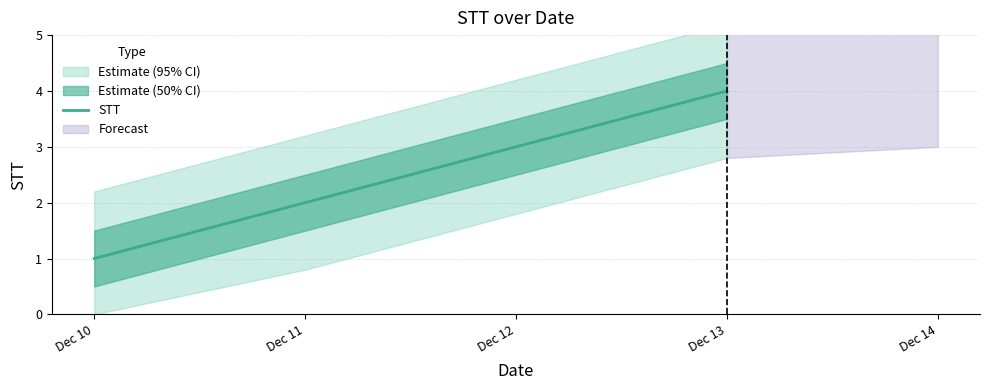

How many values are below 3?

2